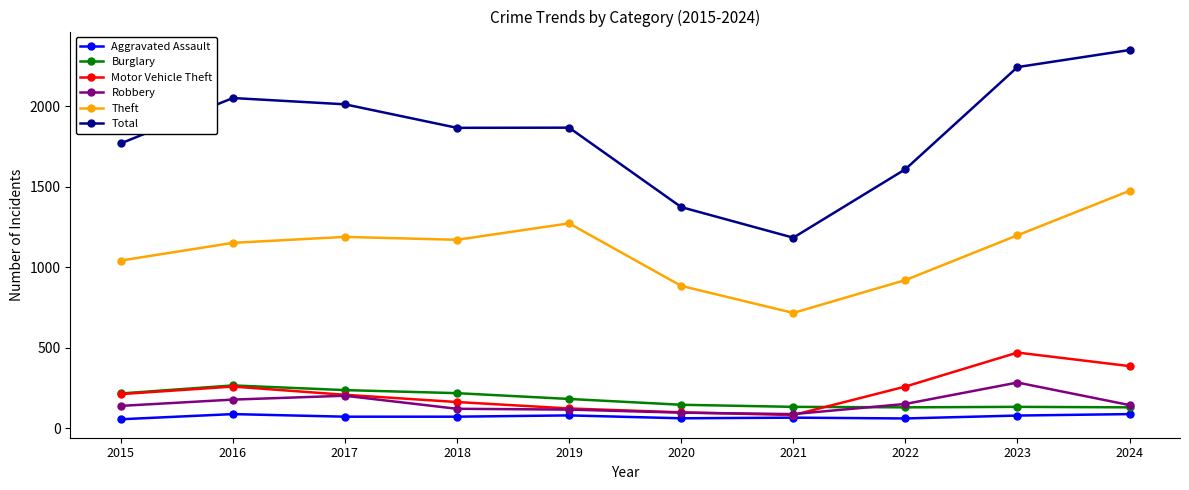

True or false: Total has more than 0 points higher than both neighbors.

True